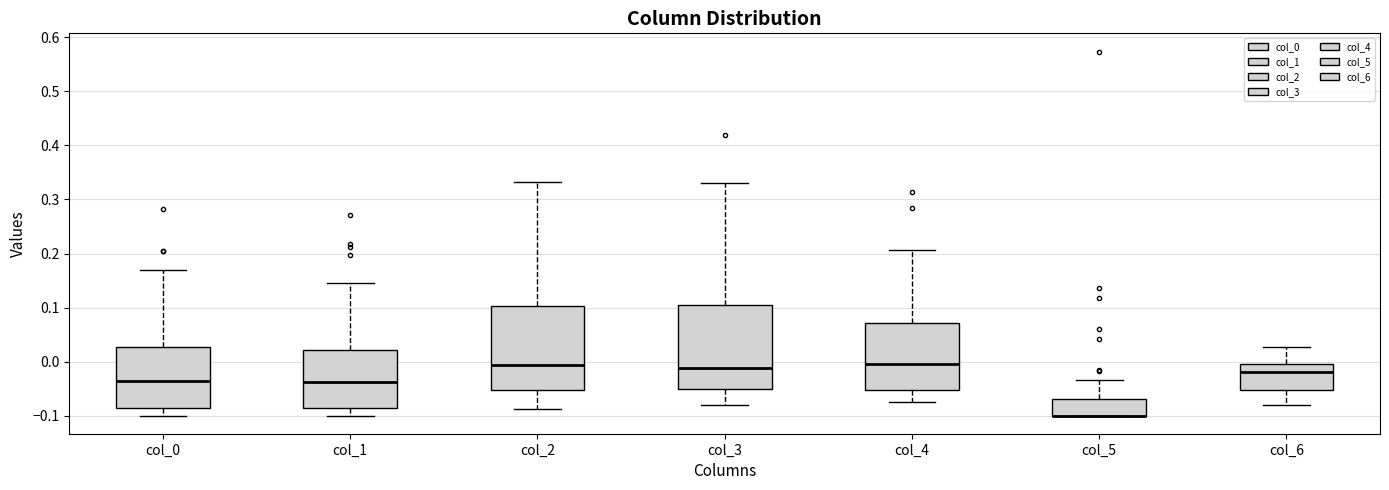

Reading left to right, read every box against the y-axis: the position of its median line, the range the box covers, and the ends of its whiskers. The values are not printed on the chart, so give them approximately, as read against the axis.

col_0: median -0.04, box -0.09 to 0.03, whiskers -0.10 to 0.17
col_1: median -0.04, box -0.09 to 0.02, whiskers -0.10 to 0.14
col_2: median -0.01, box -0.05 to 0.10, whiskers -0.09 to 0.33
col_3: median -0.01, box -0.05 to 0.10, whiskers -0.08 to 0.33
col_4: median 0.00, box -0.05 to 0.07, whiskers -0.07 to 0.21
col_5: median -0.10 (drawn on the box's lower edge), box -0.10 to -0.07, whiskers -0.10 to -0.03
col_6: median -0.02, box -0.05 to 0.00, whiskers -0.08 to 0.03